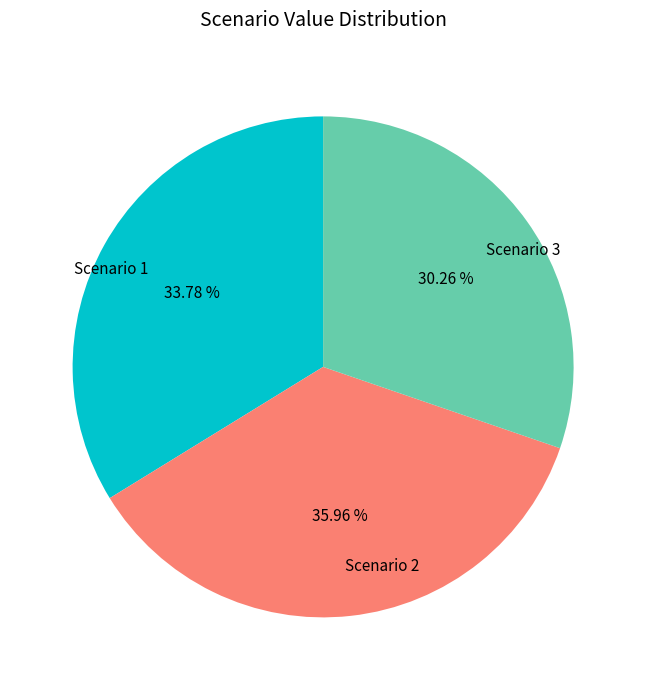

How many slices are in this pie chart?

3